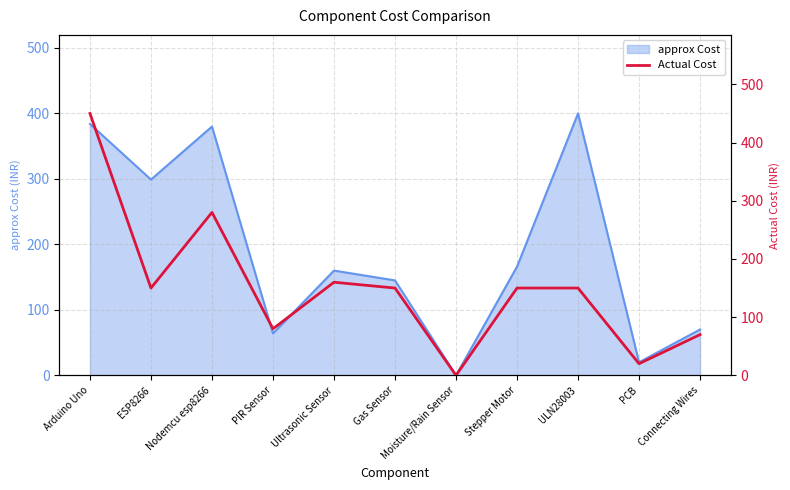

Between Arduino Uno and Ultrasonic Sensor, which is larger?

Arduino Uno